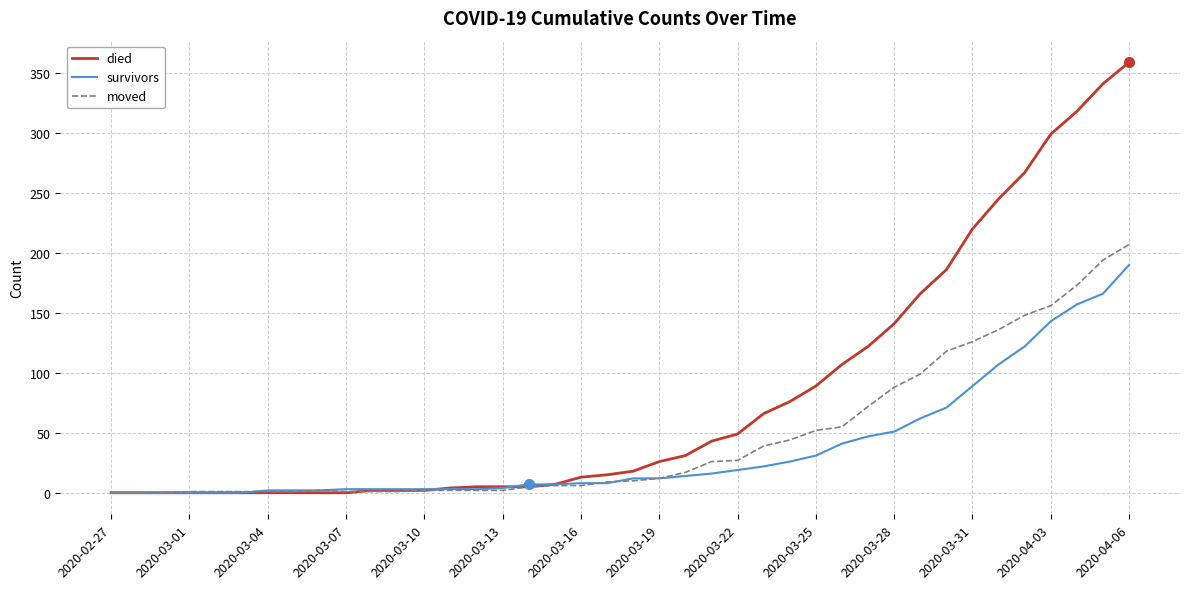

List the series in order of their peak value, lowest first.

survivors, moved, died